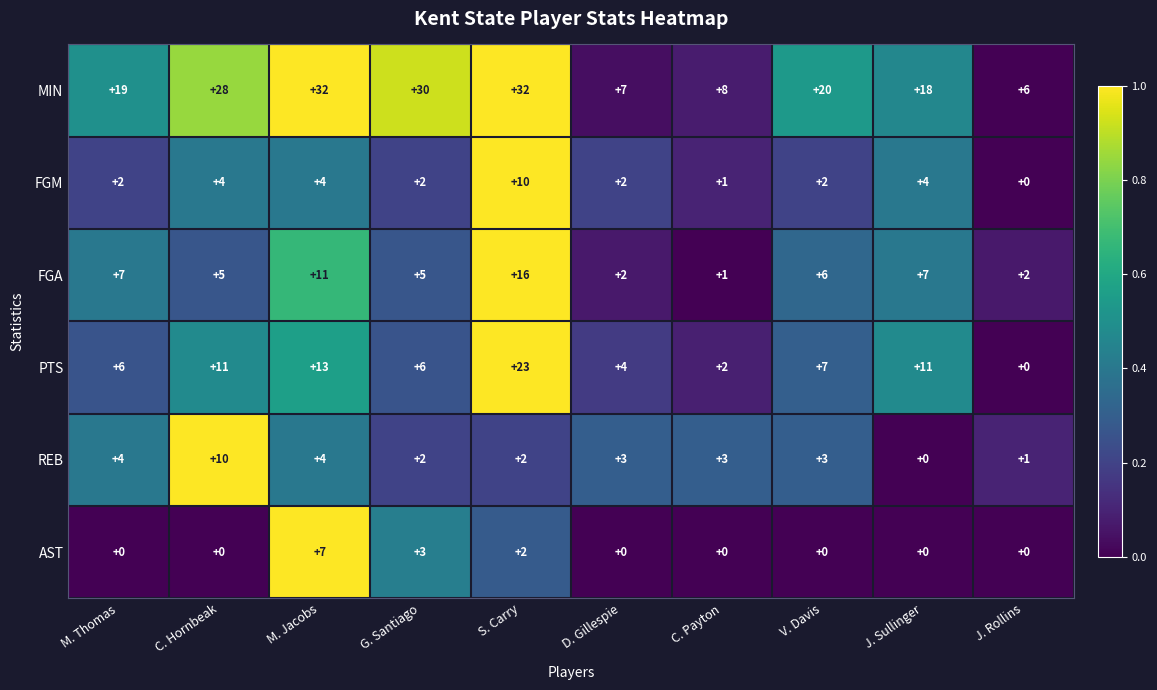

Which series has the largest total across all categories?

MIN